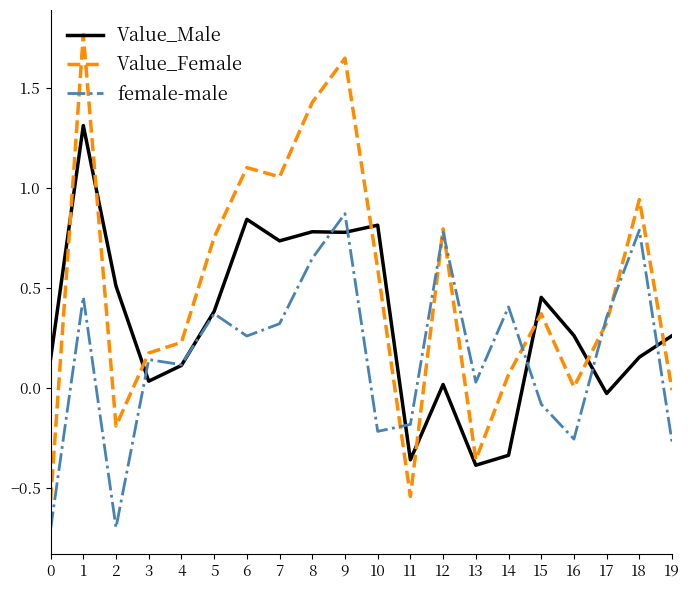

What is the lowest value of the female-male series?

-0.7